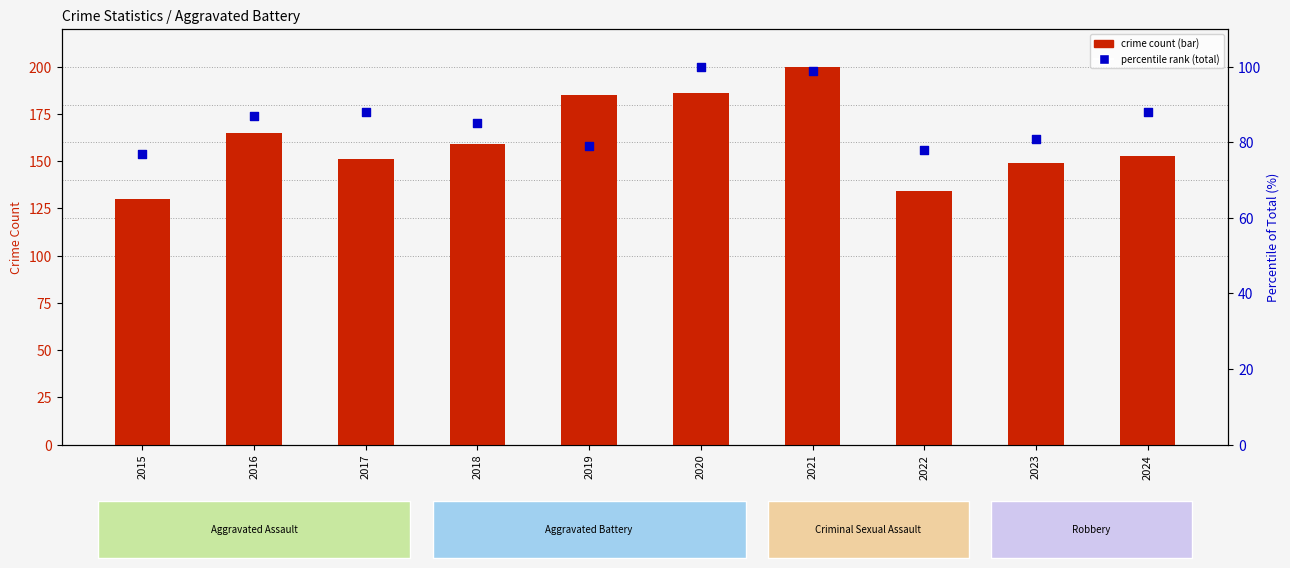

Which series contains the highest Y value?

crime count (Aggravated Battery)